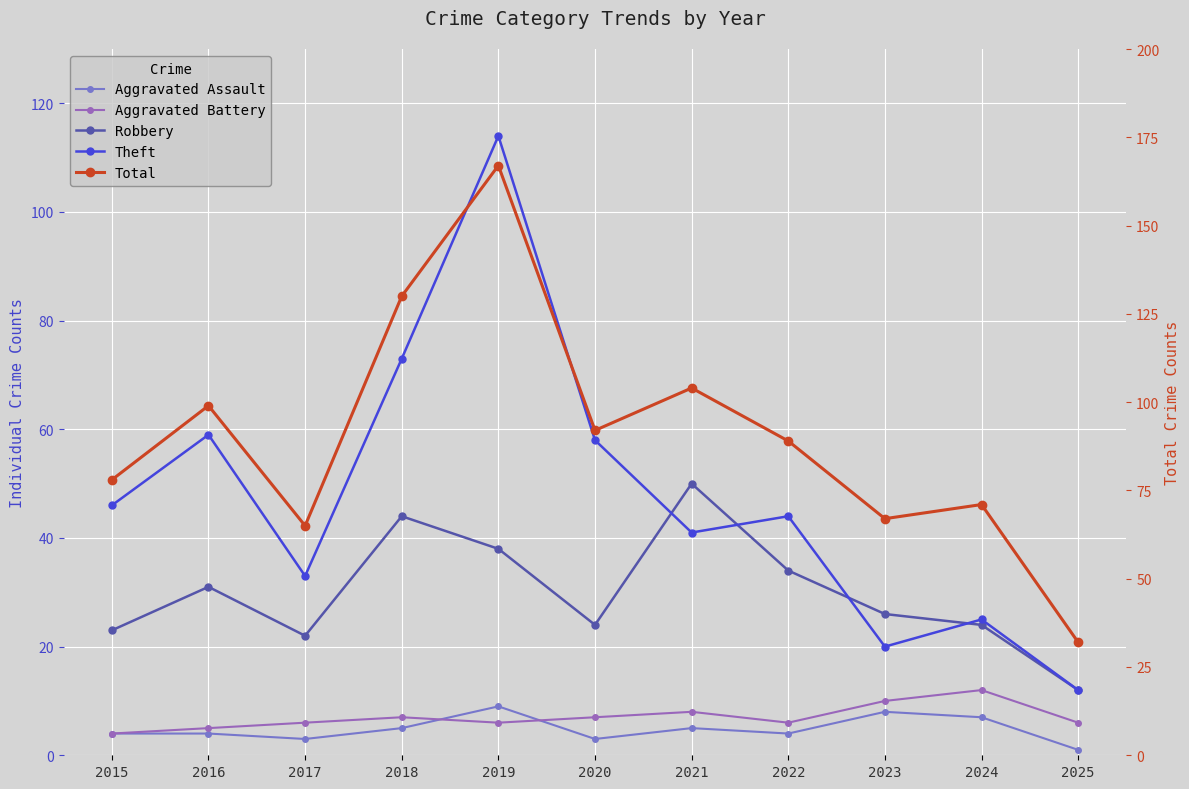

Between 2021 and 2020, which is larger?

2021